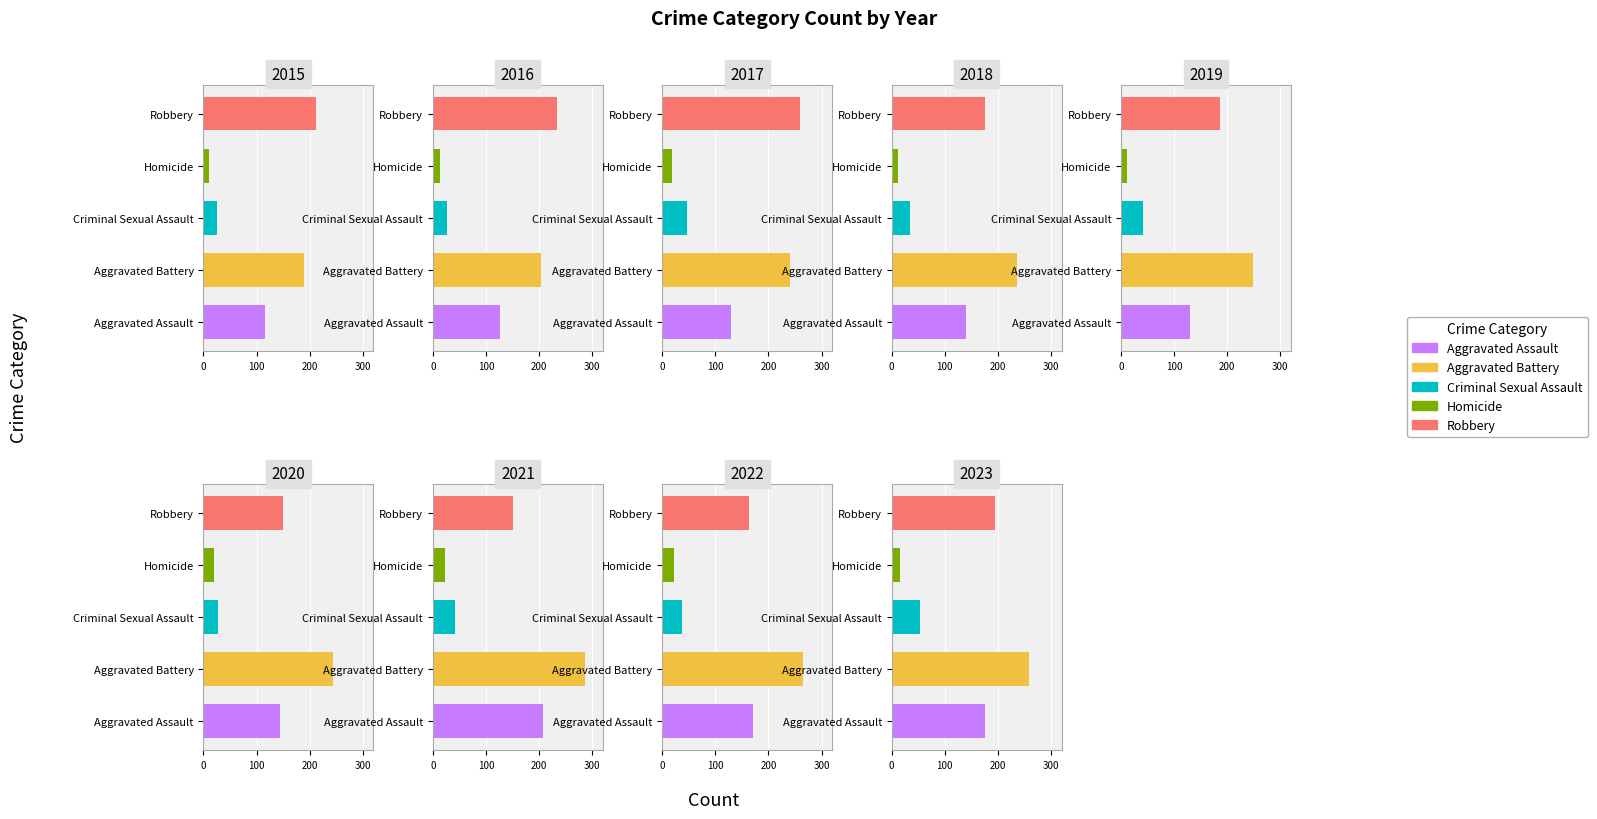

Reading right to left, list all the values displayed in this chart.

Aggravated Assault: 176	171	207	144	129	140	129	127	116
Aggravated Battery: 258	265	287	243	249	236	241	204	189
Criminal Sexual Assault: 54	38	42	28	41	34	46	27	25
Homicide: 15	23	22	20	12	11	18	13	10
Robbery: 195	163	150	150	187	176	259	233	211